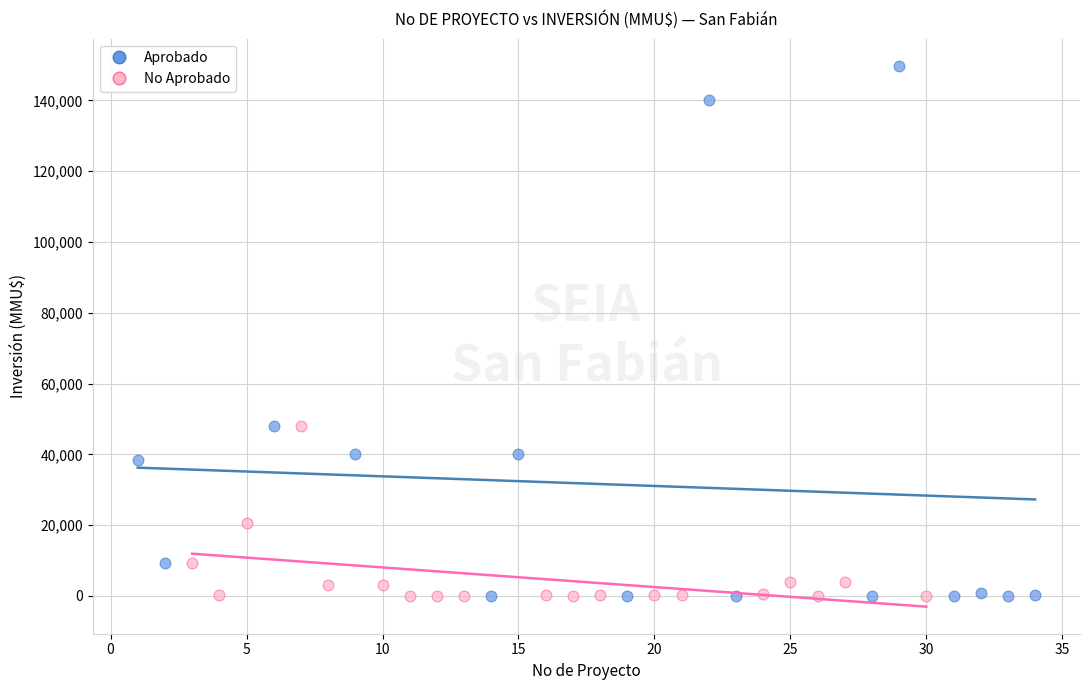

Which series has the largest Y range (max minus min)?

Aprobado